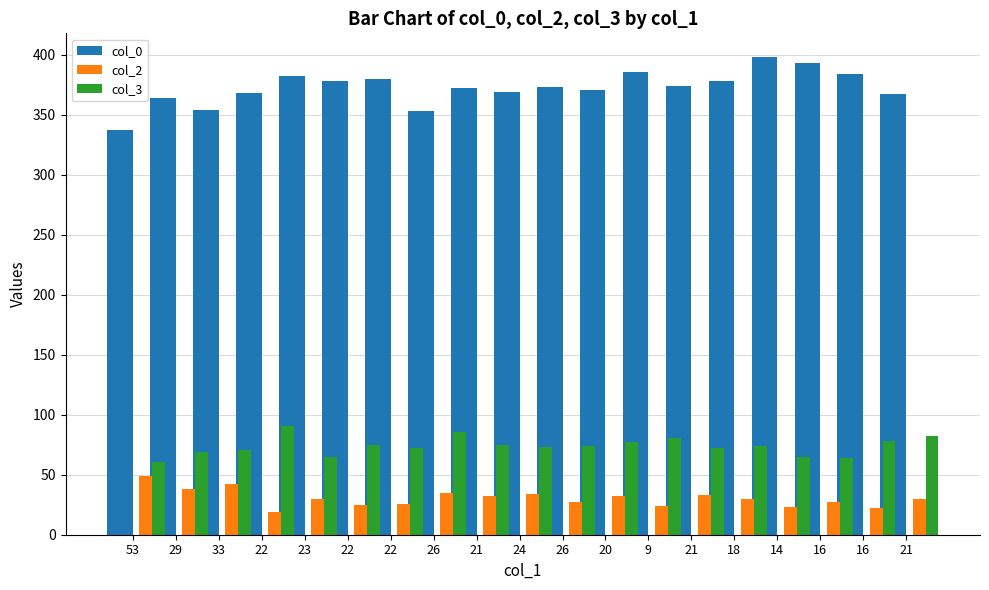

Does the chart contain stacked bars?

No